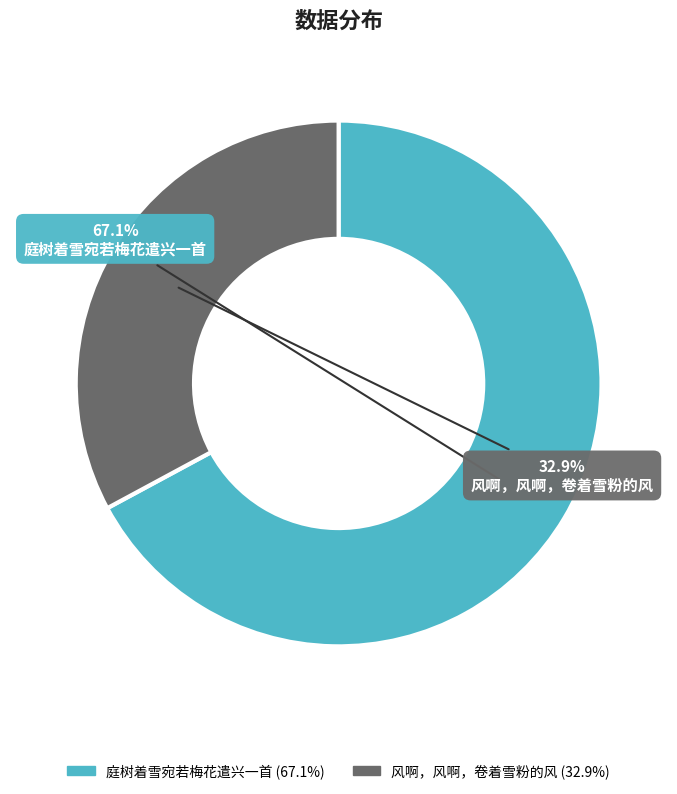

How many slices are in this pie chart?

2